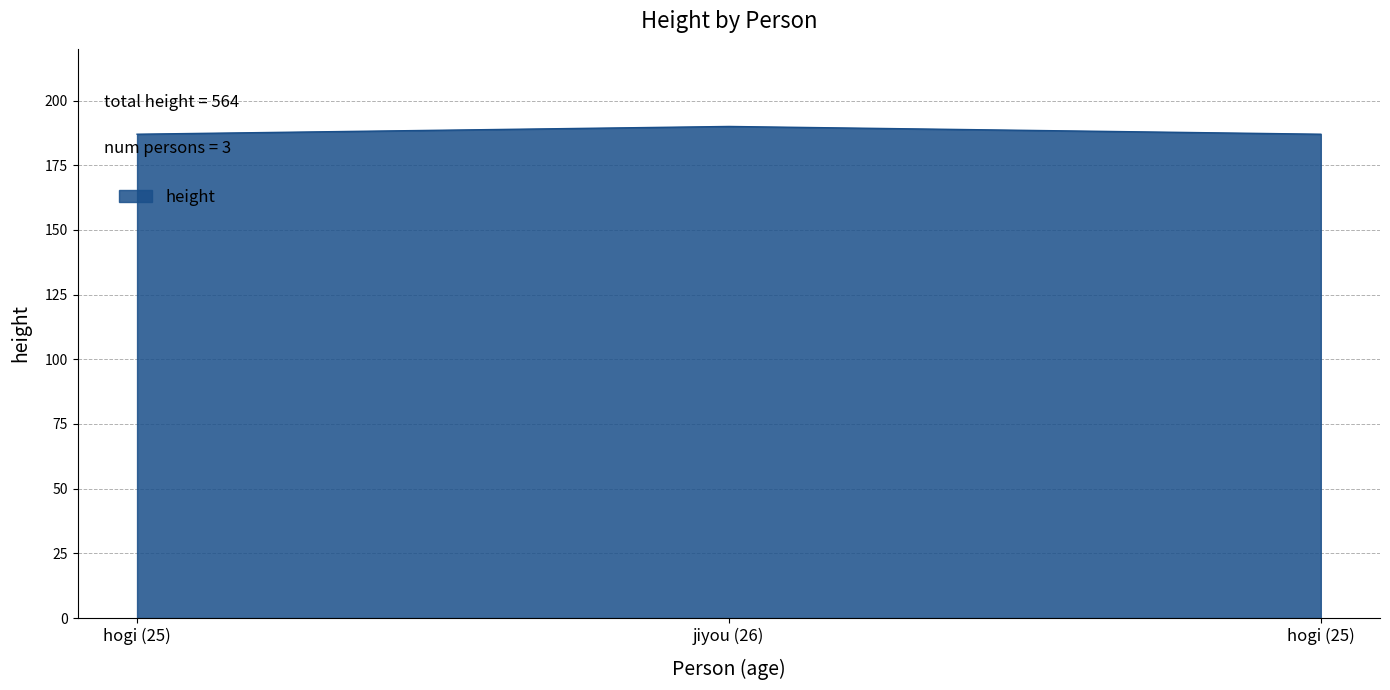

Count the number of categories in the chart.

3